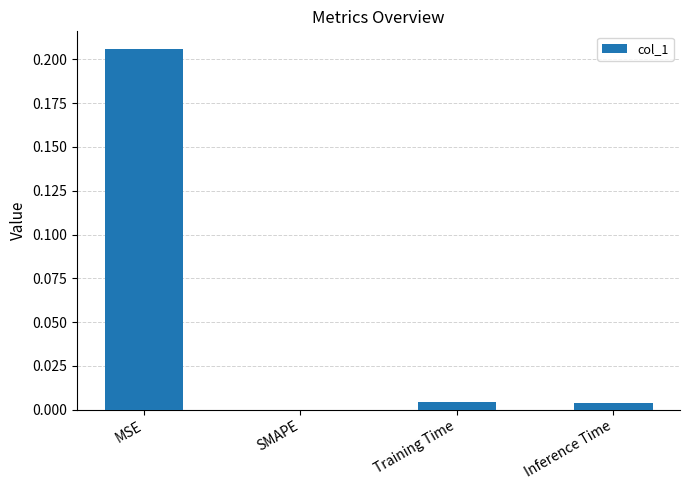

Which label corresponds to the largest value in the chart?

MSE